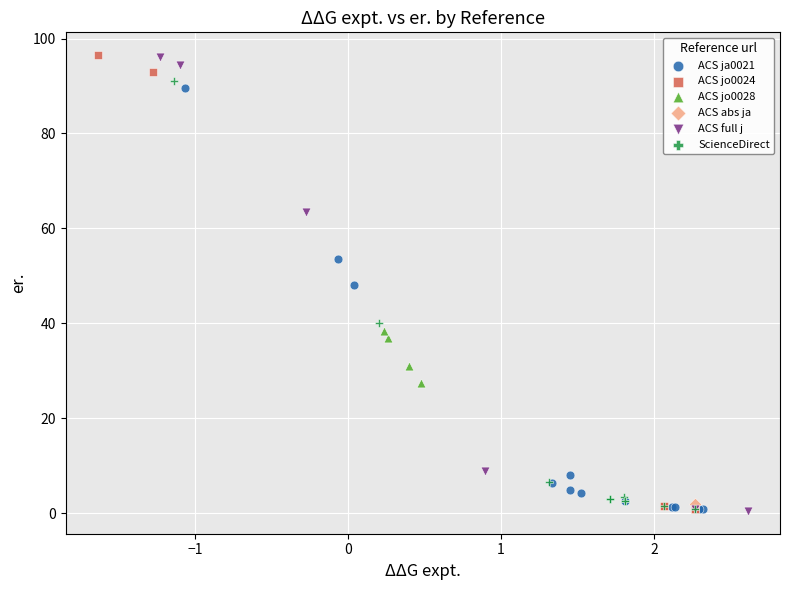

What are all the series names shown in the legend?

ACS ja0021, ACS jo0024, ACS jo0028, ACS abs ja, ACS full j, ScienceDirect